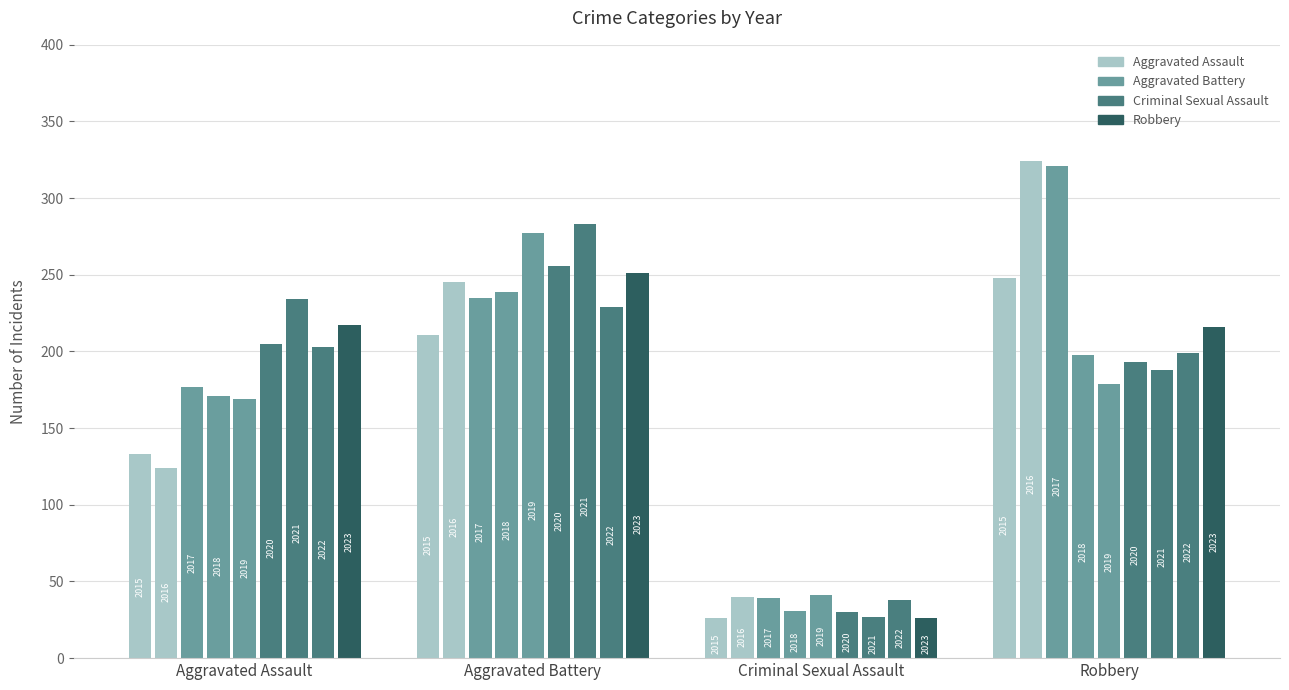

What is the average value of the Robbery series?

230